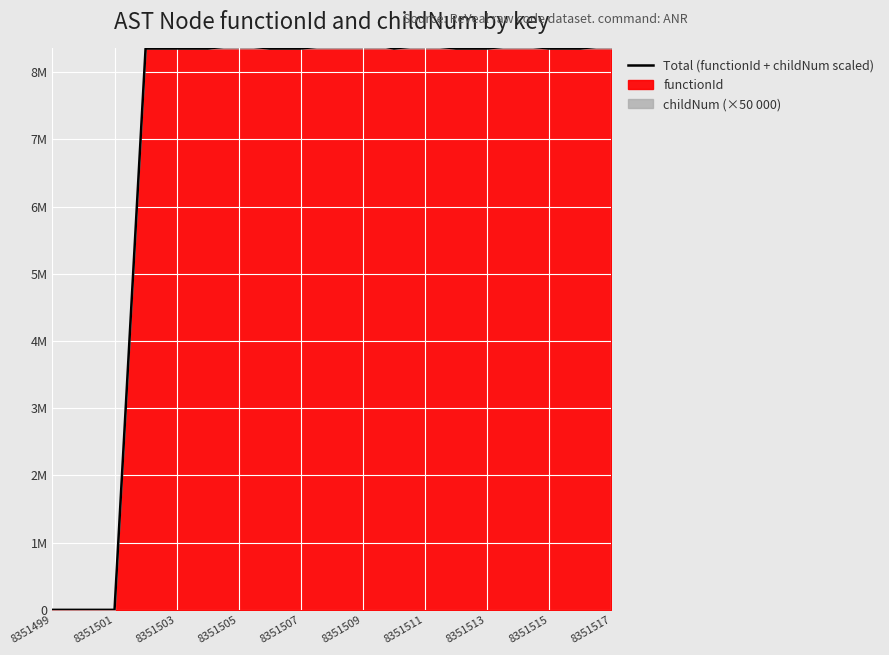

Reading left to right, extract all data points from this chart.

0	0	0	8351500	8351500	8351500	8401500	8351500	8351500	8401500	8451500	8351500	8401500	8351500	8351500	8401500	8351500	8351500	8401500